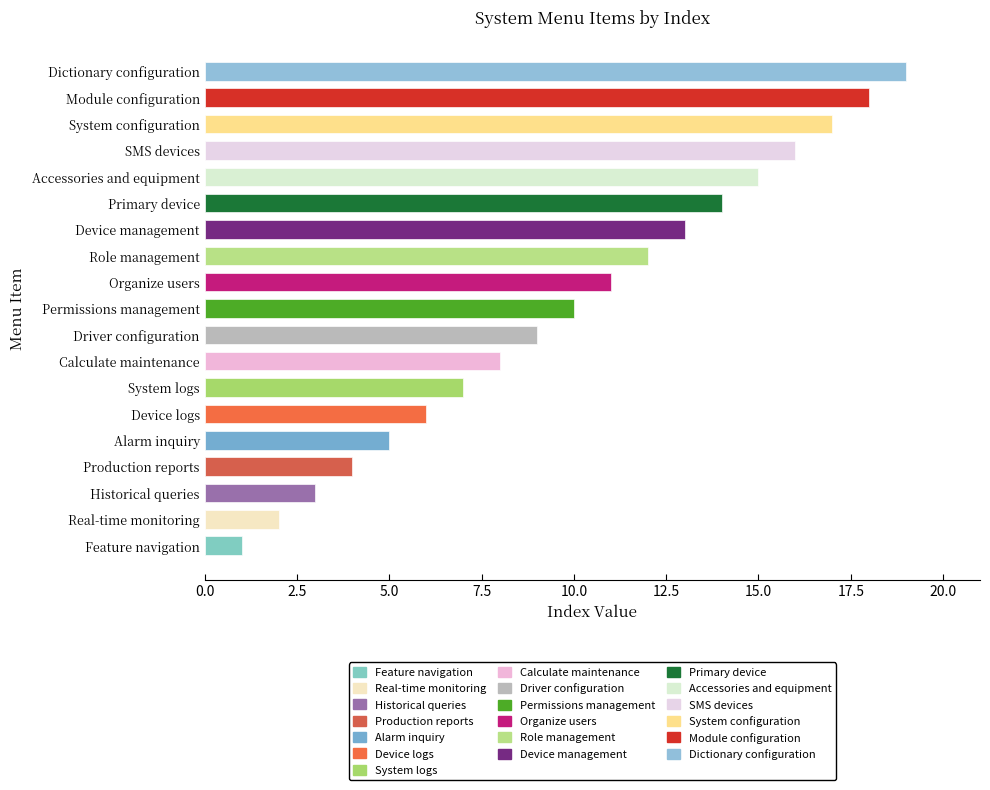

What is the minimum value shown in the chart?

1